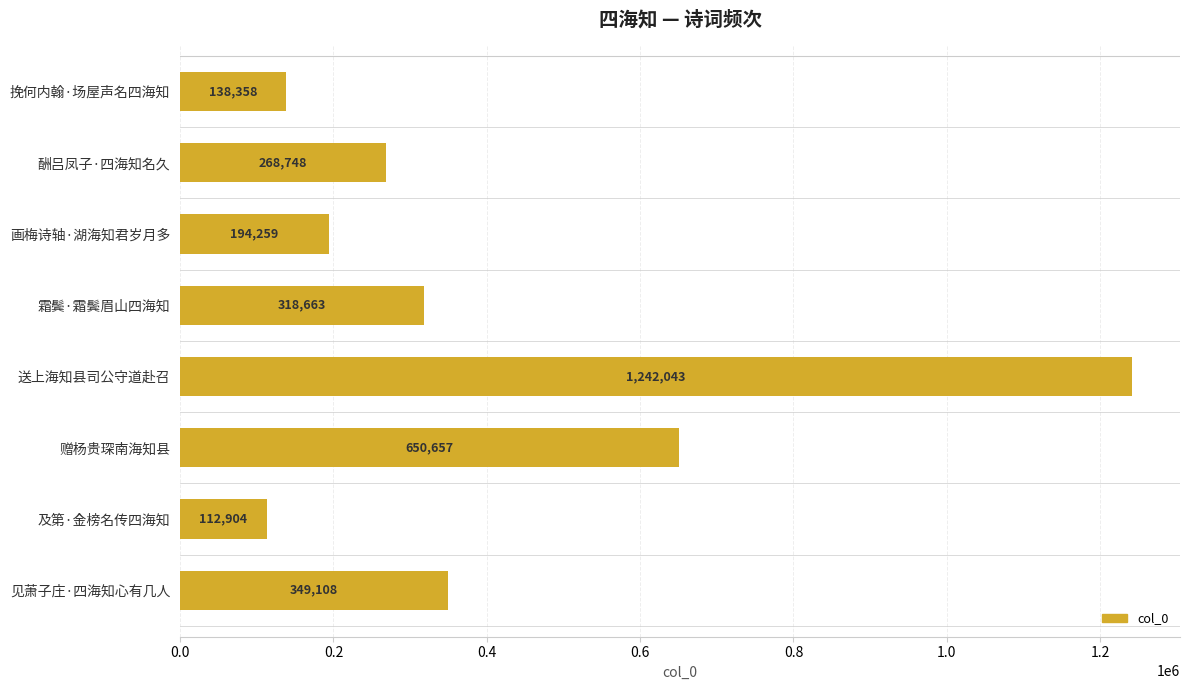

How many categories are shown in the chart?

8